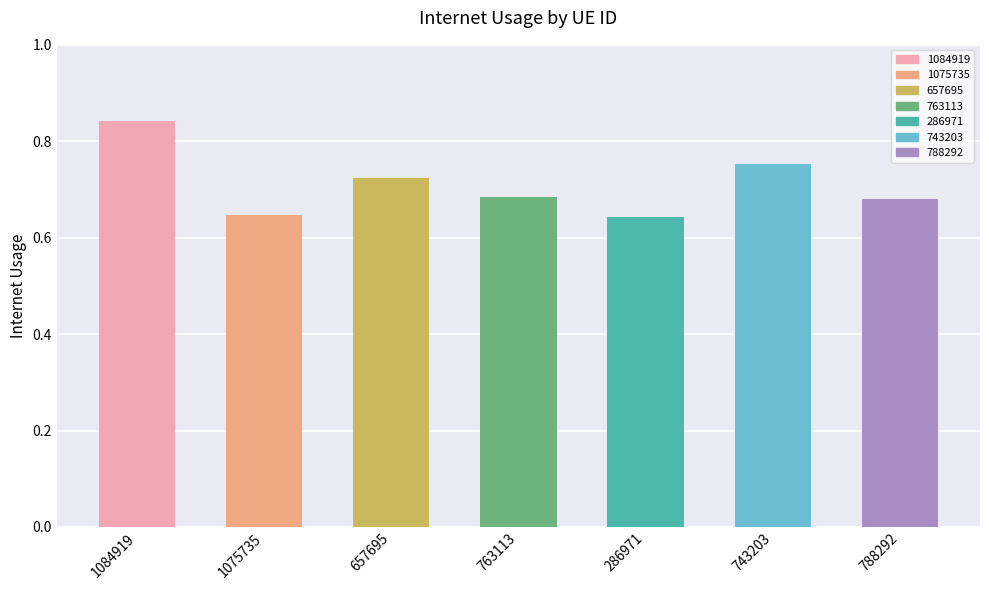

Between 1075735 and 763113, which is larger?

763113